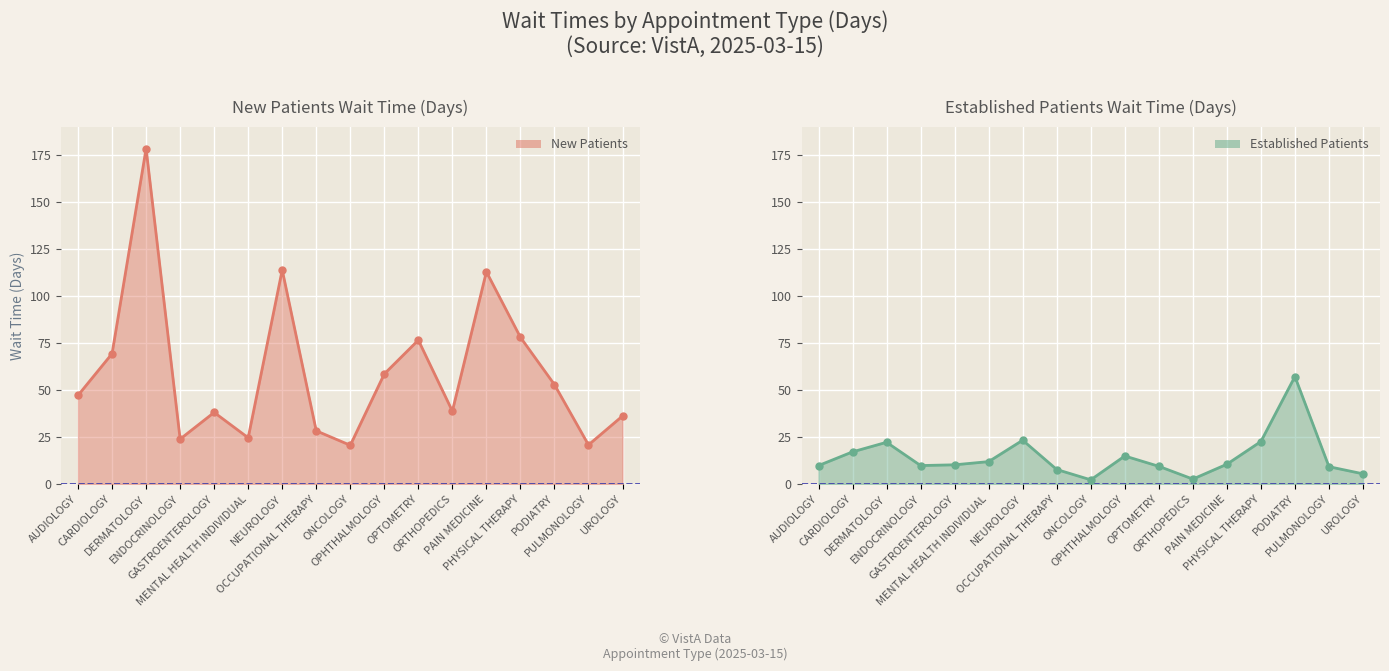

Reading left to right, list all the values displayed in this chart.

NewPatients: AUDIOLOGY=47.2	CARDIOLOGY=69.4	DERMATOLOGY=178.6	ENDOCRINOLOGY=23.9	GASTROENTEROLOGY=38.1	MENTAL HEALTH INDIVIDUAL=24.6	NEUROLOGY=114.0	OCCUPATIONAL THERAPY=28.3	ONCOLOGY=20.6	OPHTHALMOLOGY=58.6	OPTOMETRY=76.6	ORTHOPEDICS=38.8	PAIN MEDICINE=113.0	PHYSICAL THERAPY=78.1	PODIATRY=52.9	PULMONOLOGY=20.8	UROLOGY=36.2
EstablishedPatients: AUDIOLOGY=9.8	CARDIOLOGY=17.1	DERMATOLOGY=22.2	ENDOCRINOLOGY=9.8	GASTROENTEROLOGY=10.2	MENTAL HEALTH INDIVIDUAL=11.9	NEUROLOGY=23.3	OCCUPATIONAL THERAPY=7.7	ONCOLOGY=2.2	OPHTHALMOLOGY=14.9	OPTOMETRY=9.4	ORTHOPEDICS=2.6	PAIN MEDICINE=10.5	PHYSICAL THERAPY=22.6	PODIATRY=57.2	PULMONOLOGY=9.2	UROLOGY=5.4